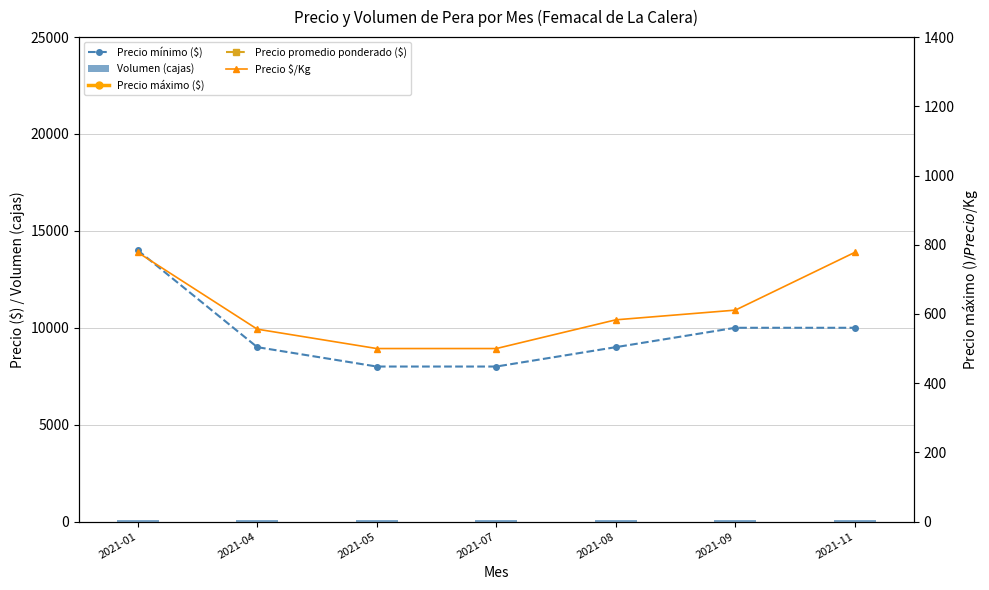

What is the approximate value of Precio promedio ponderado ($) at 2021-09?

11000